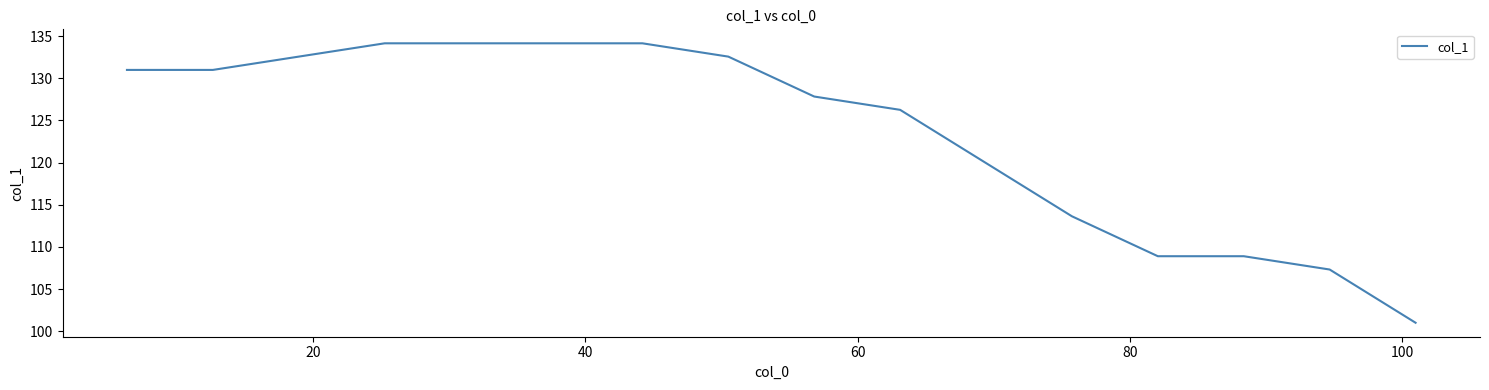

What is the maximum value shown in the chart?

134.1